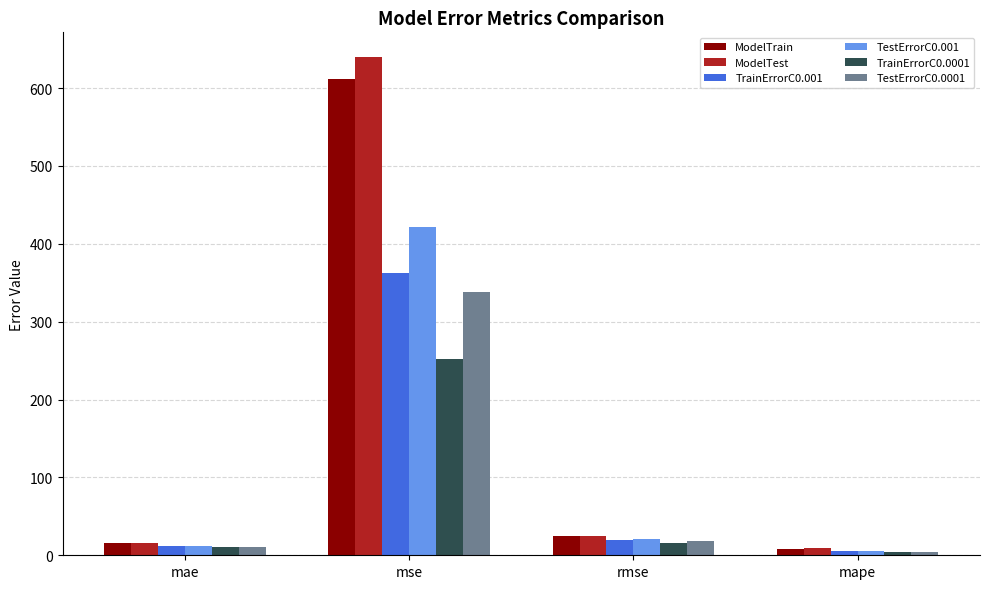

At which category does the chart reach its minimum across all series?

mape